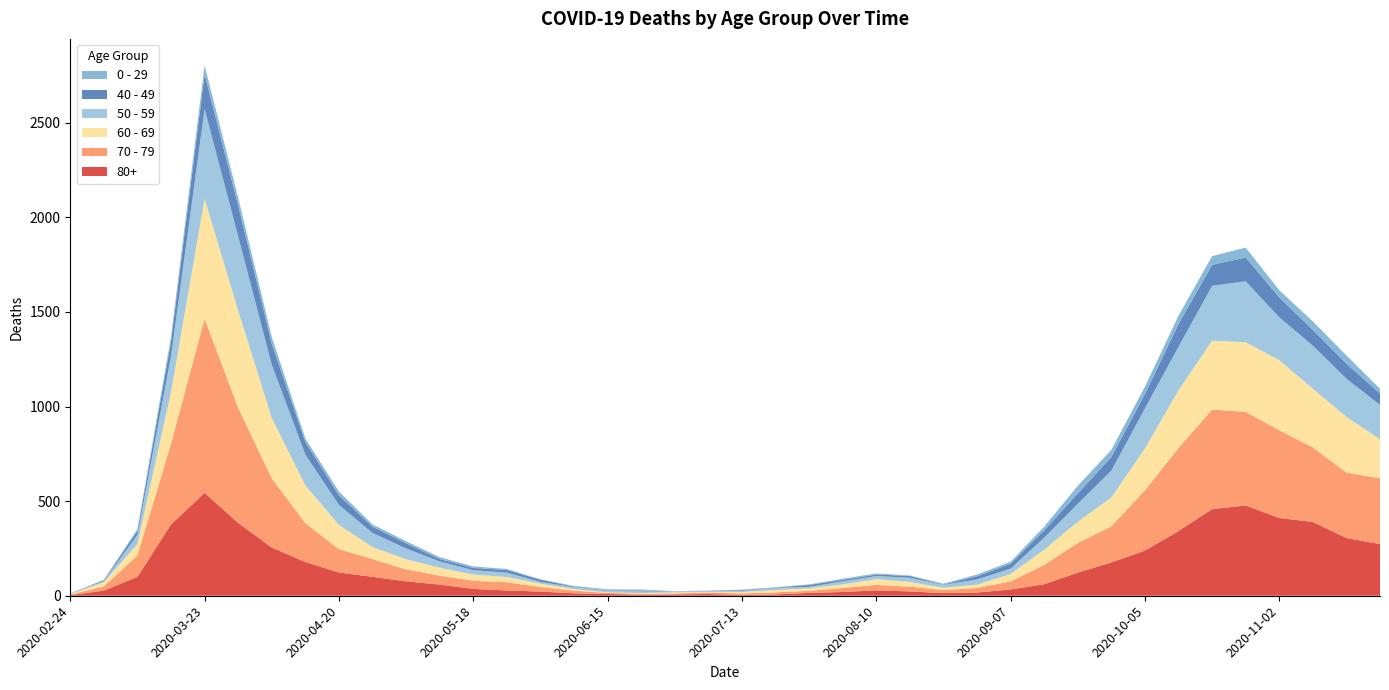

Reading left to right, extract all data points from this chart.

80+: 2020-02-24=3	2020-03-02=27	2020-03-09=100	2020-03-16=377	2020-03-23=544	2020-03-30=385	2020-04-06=255	2020-04-13=178	2020-04-20=123	2020-04-27=100	2020-05-04=76	2020-05-11=59	2020-05-18=36	2020-05-25=28	2020-06-01=22	2020-06-08=13	2020-06-15=9	2020-06-22=6	2020-06-29=7	2020-07-06=9	2020-07-13=5	2020-07-20=7	2020-07-27=15	2020-08-03=20	2020-08-10=28	2020-08-17=23	2020-08-24=14	2020-08-31=17	2020-09-07=33	2020-09-14=61	2020-09-21=122	2020-09-28=176	2020-10-05=239	2020-10-12=342	2020-10-19=458	2020-10-26=477	2020-11-02=411	2020-11-09=390	2020-11-16=305	2020-11-23=273
70 - 79: 2020-02-24=4	2020-03-02=22	2020-03-09=113	2020-03-16=427	2020-03-23=920	2020-03-30=608	2020-04-06=365	2020-04-13=206	2020-04-20=123	2020-04-27=94	2020-05-04=63	2020-05-11=47	2020-05-18=43	2020-05-25=43	2020-06-01=24	2020-06-08=14	2020-06-15=6	2020-06-22=5	2020-06-29=5	2020-07-06=8	2020-07-13=7	2020-07-20=11	2020-07-27=11	2020-08-03=21	2020-08-10=29	2020-08-17=25	2020-08-24=16	2020-08-31=24	2020-09-07=43	2020-09-14=102	2020-09-21=157	2020-09-28=191	2020-10-05=318	2020-10-12=439	2020-10-19=526	2020-10-26=495	2020-11-02=464	2020-11-09=394	2020-11-16=346	2020-11-23=348
60 - 69: 2020-02-24=2	2020-03-02=22	2020-03-09=61	2020-03-16=272	2020-03-23=634	2020-03-30=514	2020-04-06=320	2020-04-13=199	2020-04-20=128	2020-04-27=63	2020-05-04=54	2020-05-11=42	2020-05-18=33	2020-05-25=28	2020-06-01=18	2020-06-08=8	2020-06-15=3	2020-06-22=3	2020-06-29=6	2020-07-06=3	2020-07-13=8	2020-07-20=12	2020-07-27=13	2020-08-03=19	2020-08-10=31	2020-08-17=25	2020-08-24=12	2020-08-31=17	2020-09-07=39	2020-09-14=80	2020-09-21=112	2020-09-28=152	2020-10-05=221	2020-10-12=305	2020-10-19=364	2020-10-26=368	2020-11-02=370	2020-11-09=310	2020-11-16=294	2020-11-23=206
50 - 59: 2020-02-24=3	2020-03-02=7	2020-03-09=48	2020-03-16=190	2020-03-23=475	2020-03-30=392	2020-04-06=281	2020-04-13=163	2020-04-20=106	2020-04-27=75	2020-05-04=57	2020-05-11=33	2020-05-18=23	2020-05-25=23	2020-06-01=9	2020-06-08=10	2020-06-15=8	2020-06-22=9	2020-06-29=3	2020-07-06=5	2020-07-13=6	2020-07-20=12	2020-07-27=8	2020-08-03=16	2020-08-10=16	2020-08-17=22	2020-08-24=15	2020-08-31=28	2020-09-07=28	2020-09-14=64	2020-09-21=95	2020-09-28=142	2020-10-05=212	2020-10-12=230	2020-10-19=290	2020-10-26=322	2020-11-02=227	2020-11-09=228	2020-11-16=202	2020-11-23=182
40 - 49: 2020-02-24=0	2020-03-02=5	2020-03-09=21	2020-03-16=79	2020-03-23=183	2020-03-30=163	2020-04-06=111	2020-04-13=66	2020-04-20=51	2020-04-27=33	2020-05-04=27	2020-05-11=13	2020-05-18=12	2020-05-25=14	2020-06-01=12	2020-06-08=3	2020-06-15=2	2020-06-22=5	2020-06-29=1	2020-07-06=1	2020-07-13=4	2020-07-20=2	2020-07-27=10	2020-08-03=8	2020-08-10=8	2020-08-17=10	2020-08-24=2	2020-08-31=17	2020-09-07=26	2020-09-14=38	2020-09-21=55	2020-09-28=72	2020-10-05=76	2020-10-12=120	2020-10-19=111	2020-10-26=126	2020-11-02=105	2020-11-09=83	2020-11-16=80	2020-11-23=60
0 - 29: 2020-02-24=1	2020-03-02=0	2020-03-09=10	2020-03-16=25	2020-03-23=47	2020-03-30=42	2020-04-06=36	2020-04-13=19	2020-04-20=20	2020-04-27=12	2020-05-04=11	2020-05-11=10	2020-05-18=8	2020-05-25=6	2020-06-01=2	2020-06-08=4	2020-06-15=6	2020-06-22=5	2020-06-29=2	2020-07-06=1	2020-07-13=2	2020-07-20=1	2020-07-27=3	2020-08-03=6	2020-08-10=6	2020-08-17=2	2020-08-24=5	2020-08-31=9	2020-09-07=11	2020-09-14=20	2020-09-21=40	2020-09-28=38	2020-10-05=39	2020-10-12=44	2020-10-19=46	2020-10-26=52	2020-11-02=38	2020-11-09=45	2020-11-16=43	2020-11-23=25